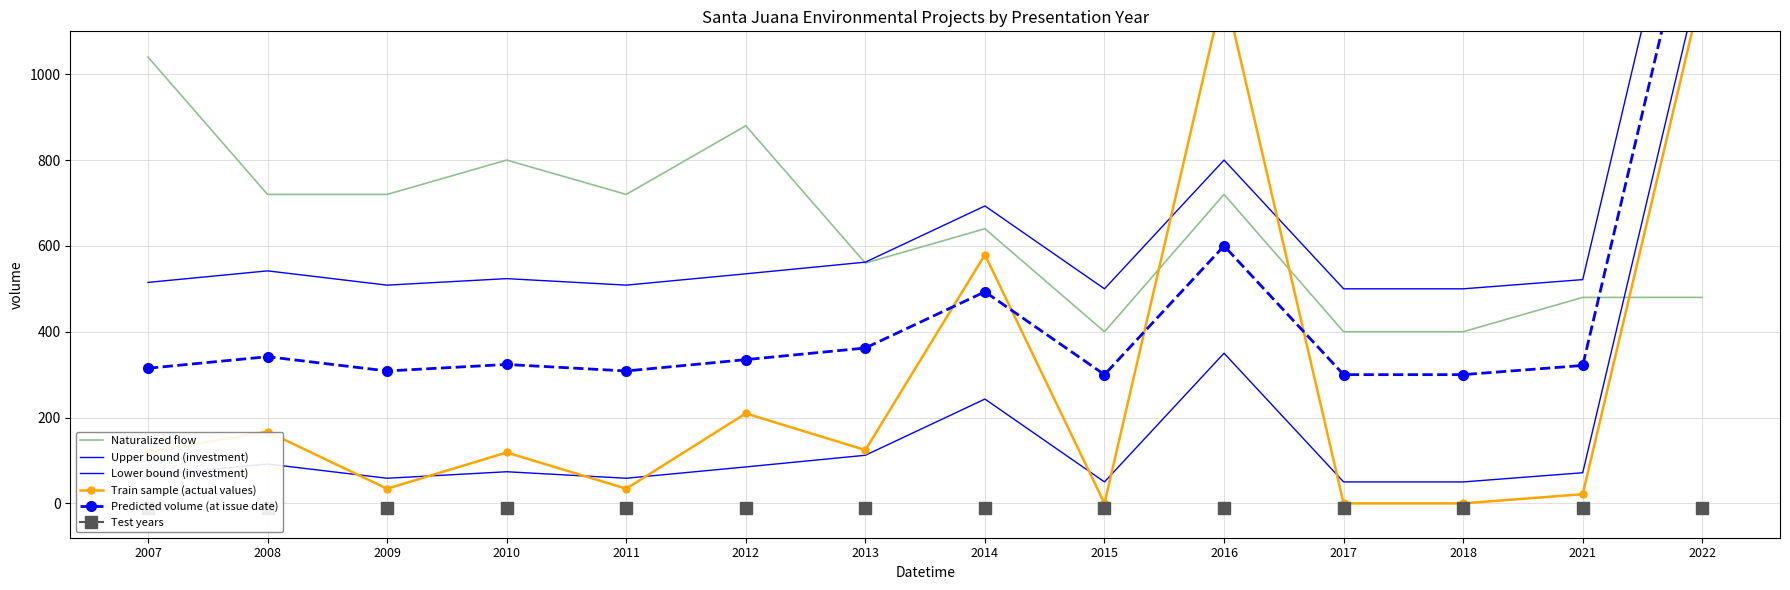

Between 2007 and 2008, which series saw the biggest shift?

Naturalized flow